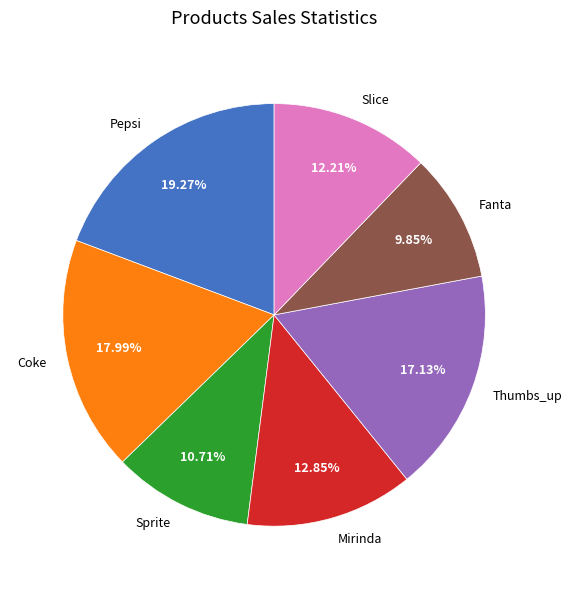

To the nearest percent, what is the difference between the Slice and Thumbs_up slice percentages?

5%